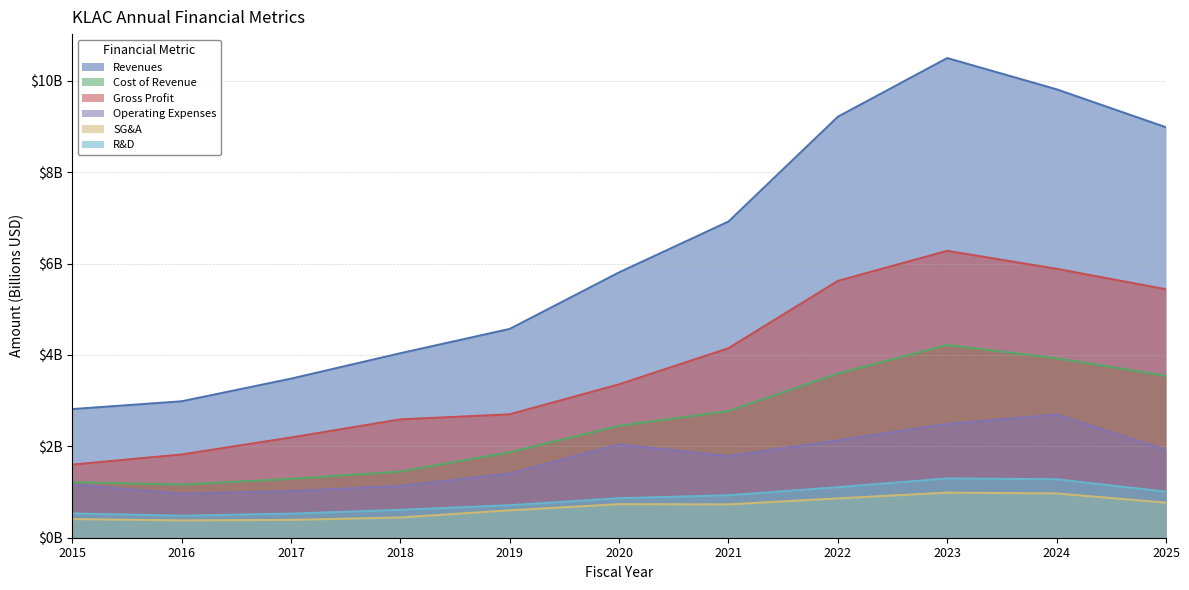

At which label does Operating Expenses first exceed 1?

2015